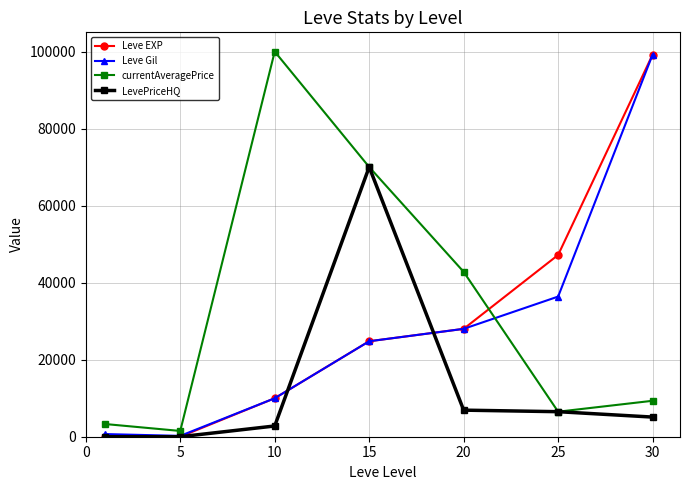

After their last crossing, which series has the higher values: Leve Gil or currentAveragePrice?

Leve Gil